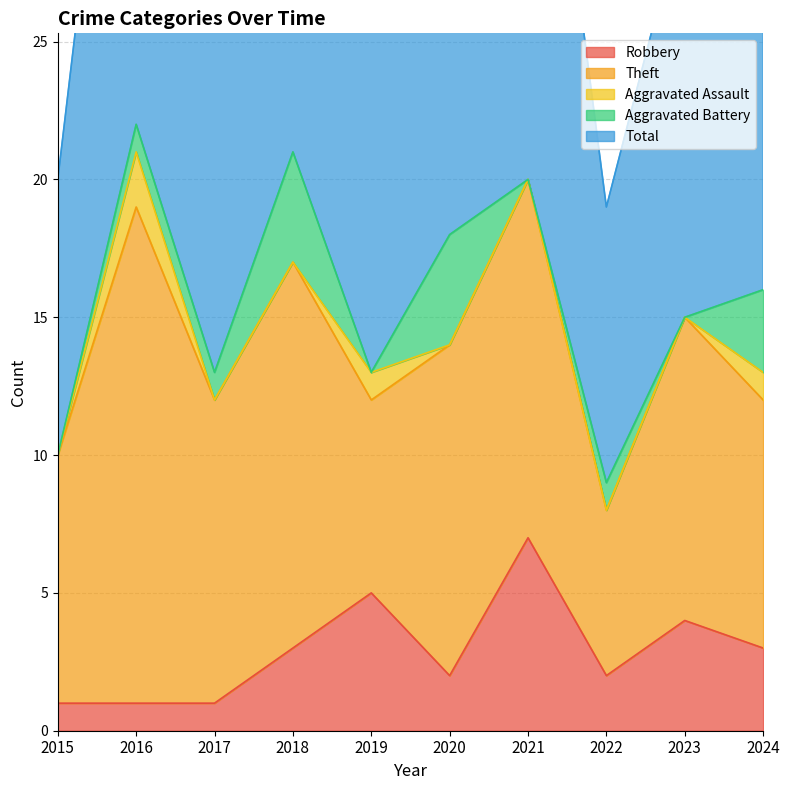

Is it true that Total equals 14 at 2015?

False